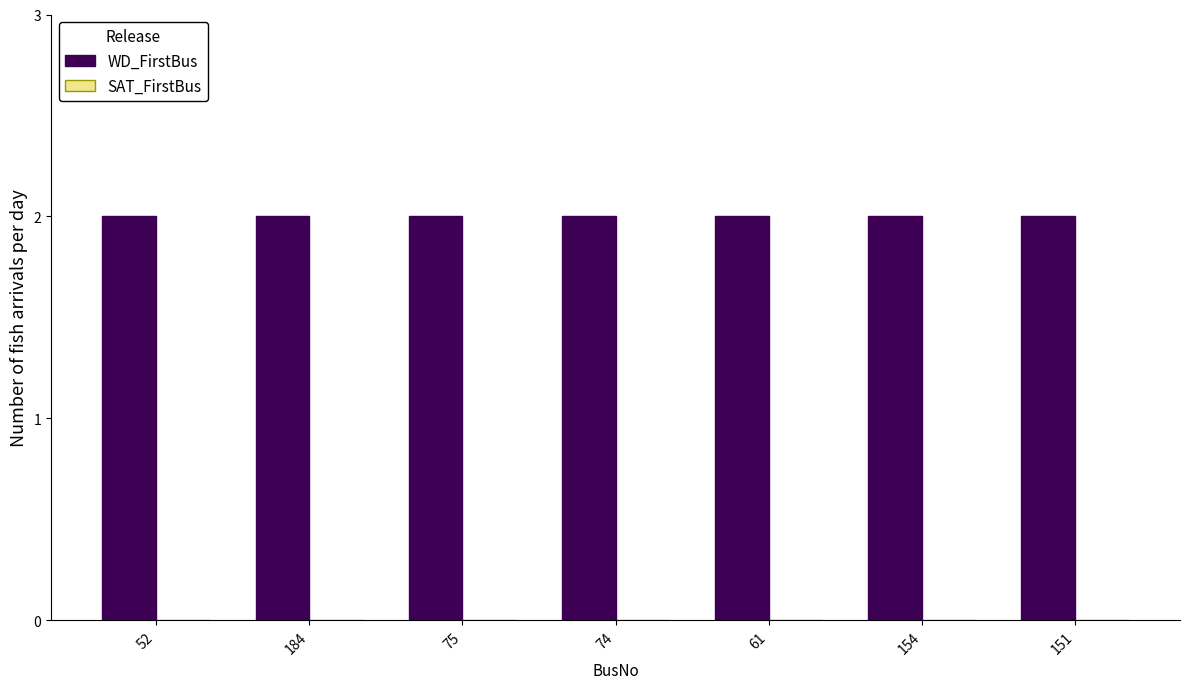

What is the difference between the highest and lowest values at 75?

2